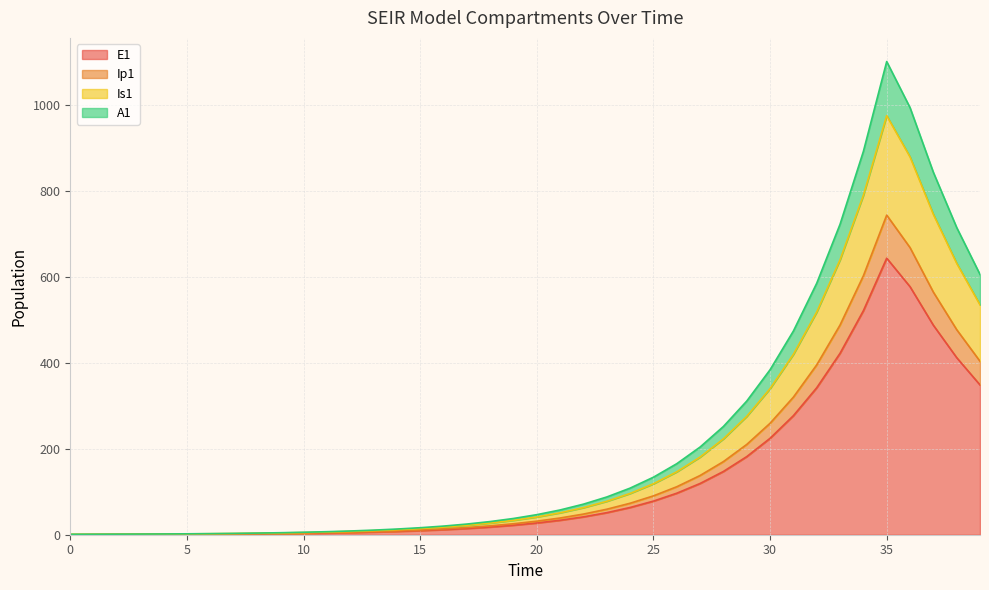

At which category is the sum across all series the highest?

35